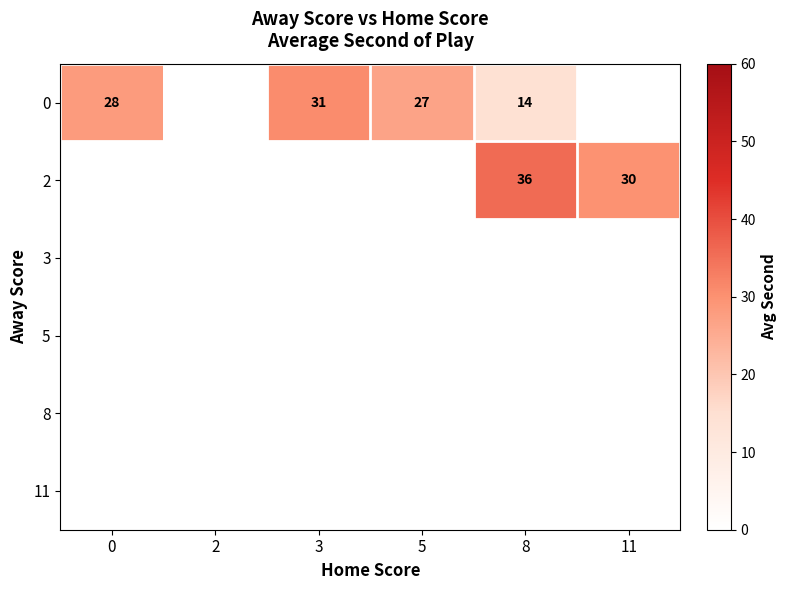

What value does the 0 series have at 3?

30.8